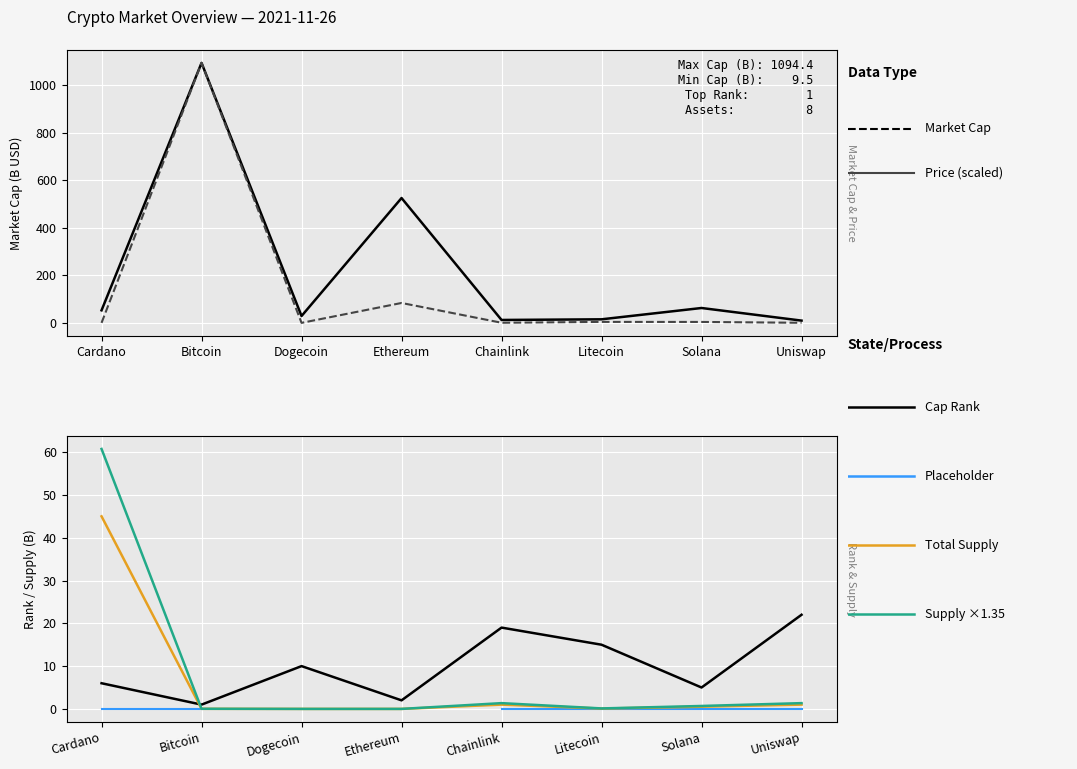

At which label is Current Price (scaled) closest to 547?

Ethereum